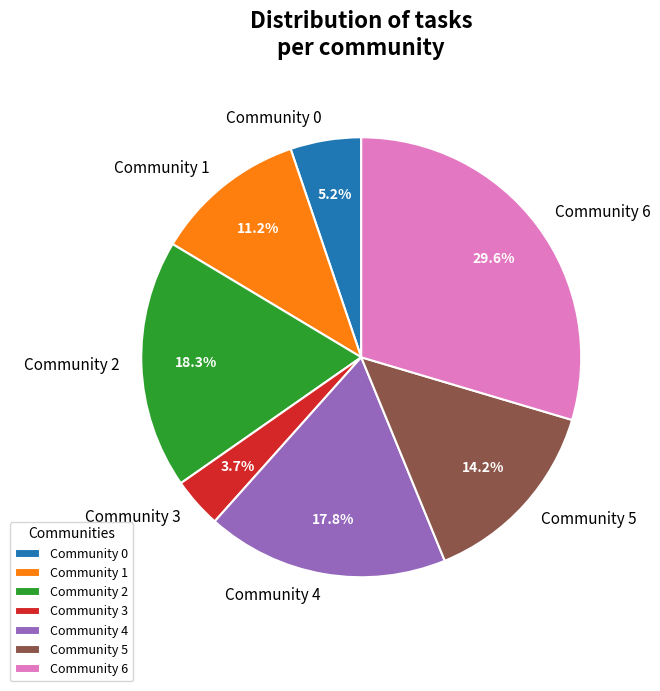

Which has a higher value, Community 6 or Community 3?

Community 6